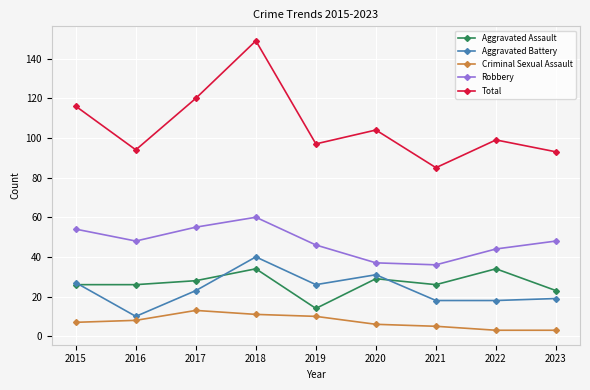

Rank the series by their maximum value, from highest to lowest.

Total, Robbery, Aggravated Battery, Aggravated Assault, Criminal Sexual Assault